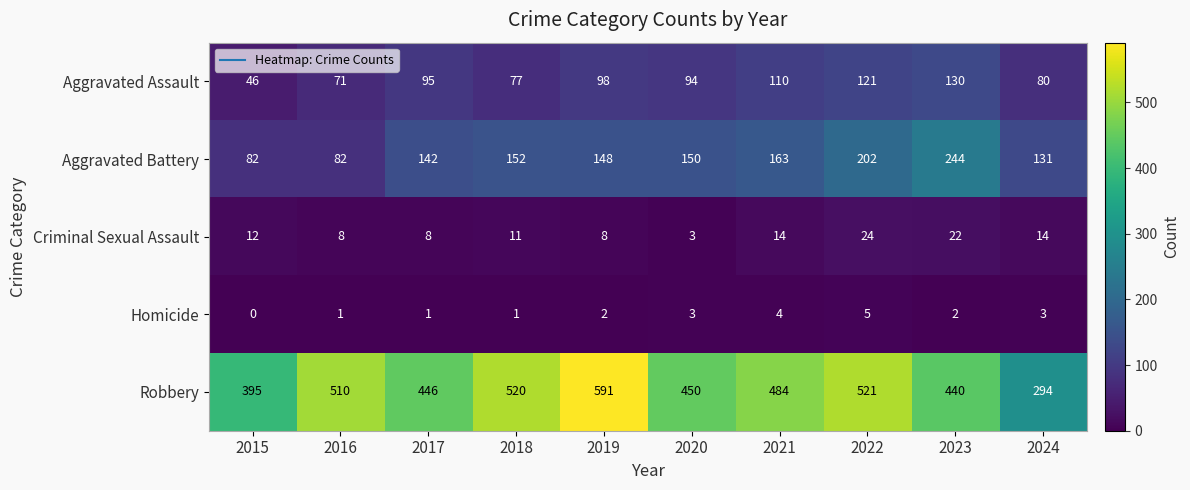

What is the sum of the Aggravated Battery values at 2020 and 2018?

302